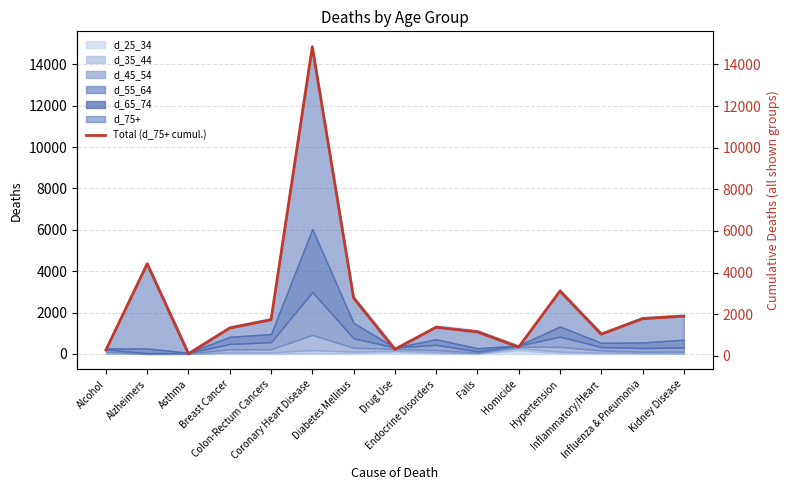

Rank the categories by value from highest to lowest.

Coronary Heart Disease, Alzheimers, Hypertension, Diabetes Mellitus, Kidney Disease, Influenza & Pneumonia, Colon-Rectum Cancers, Endocrine Disorders, Breast Cancer, Falls, Inflammatory/Heart, Homicide, Drug Use, Alcohol, Asthma